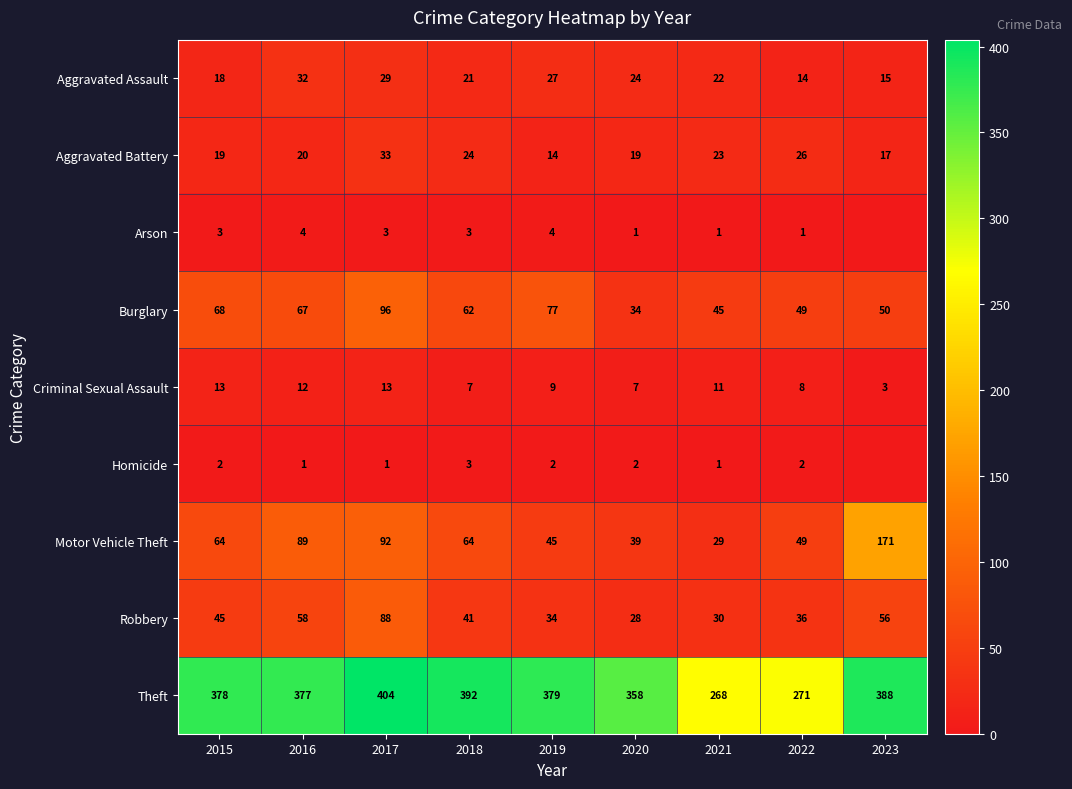

At which label does Aggravated Assault reach its minimum?

2022